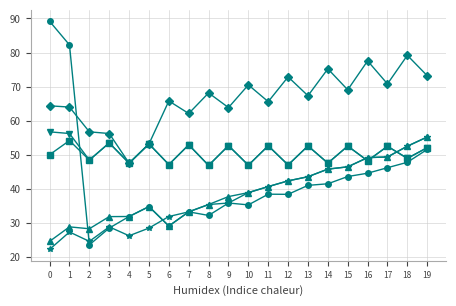

At which category is the sum across all series the highest?

19